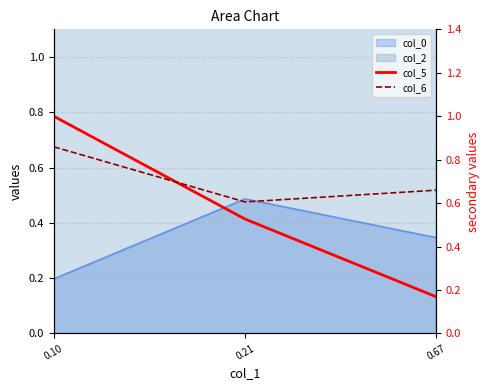

What value does the col_5 series have at 0.21?

0.5